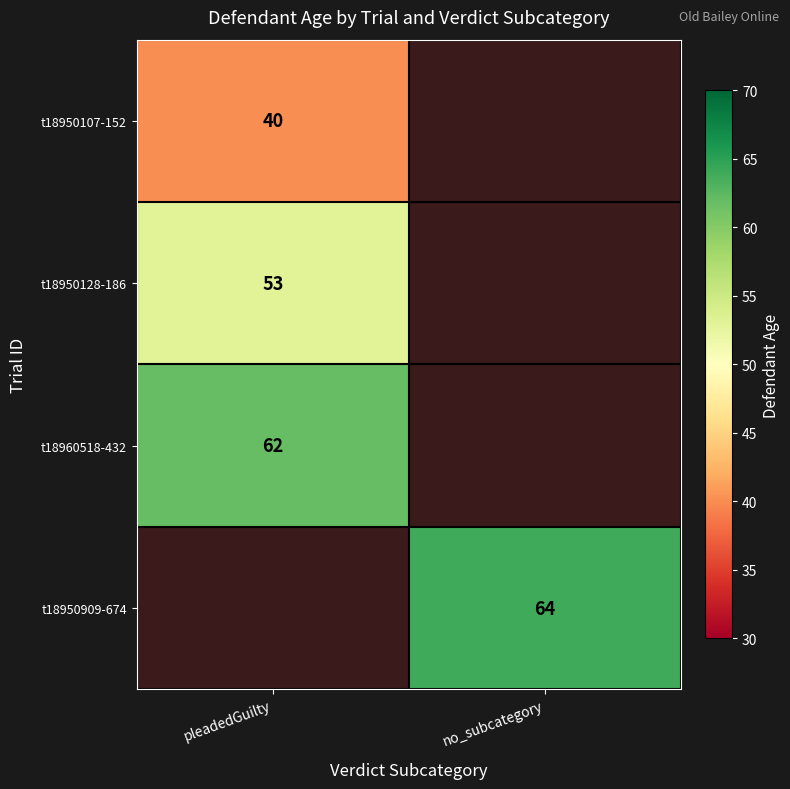

Is it true that t18950107-152 equals 52 at pleadedGuilty?

False